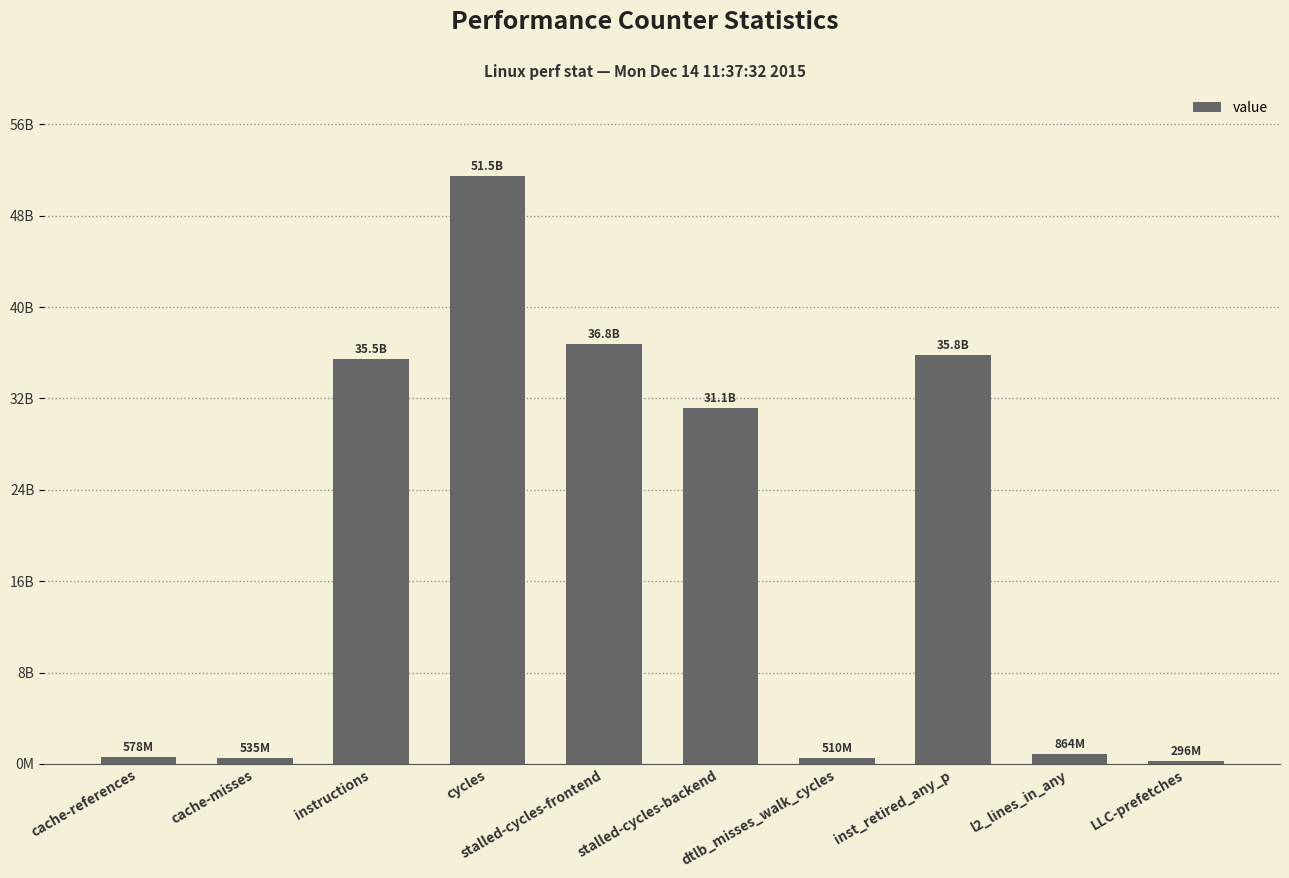

List the labels in order of value, smallest first.

LLC-prefetches, dtlb_misses_walk_cycles, cache-misses, cache-references, l2_lines_in_any, stalled-cycles-backend, instructions, inst_retired_any_p, stalled-cycles-frontend, cycles